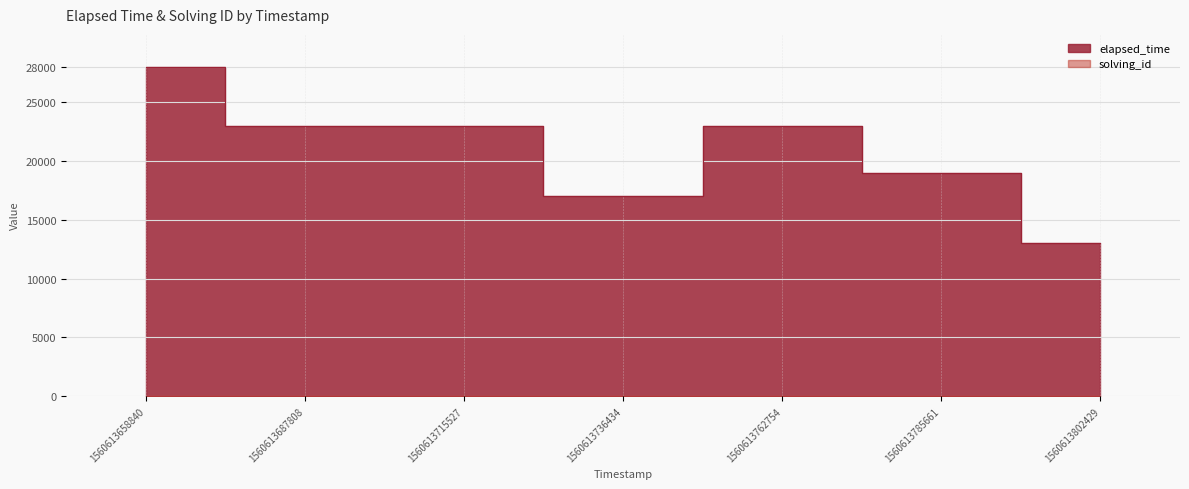

How many lines are shown in the chart?

2